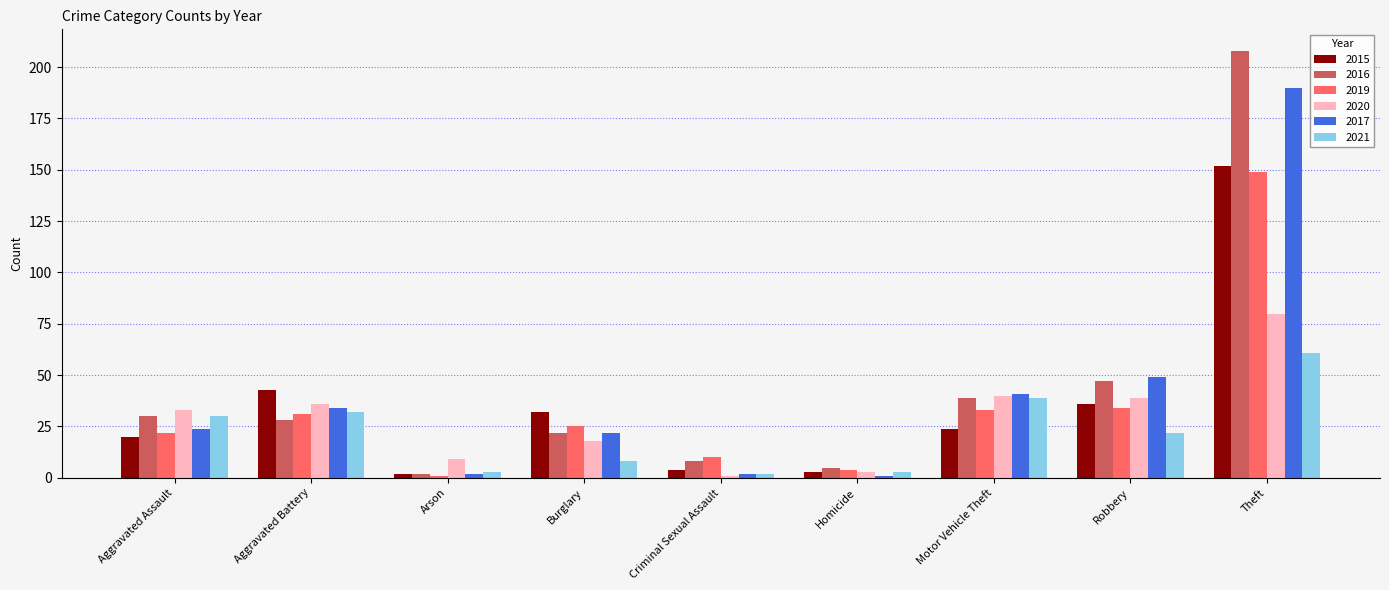

How many series are shown in this chart?

6